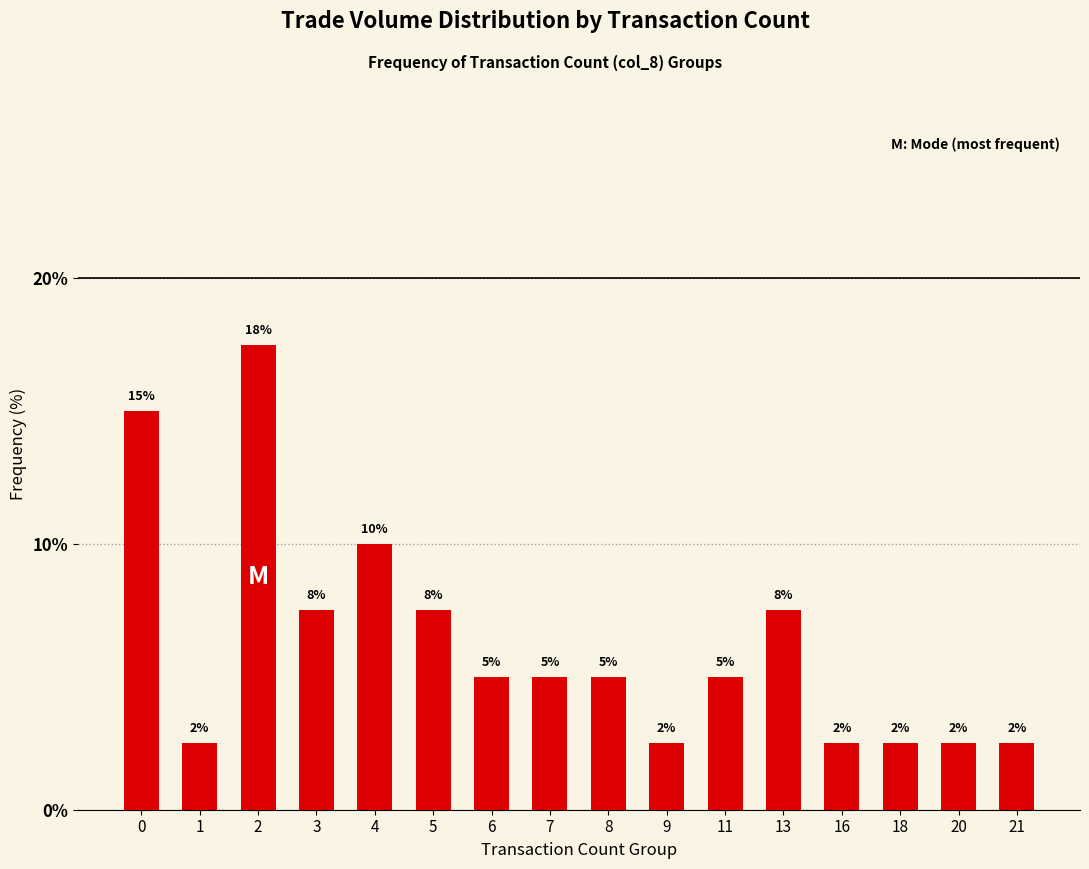

What is the value of the 15th bar from the left?

2.5